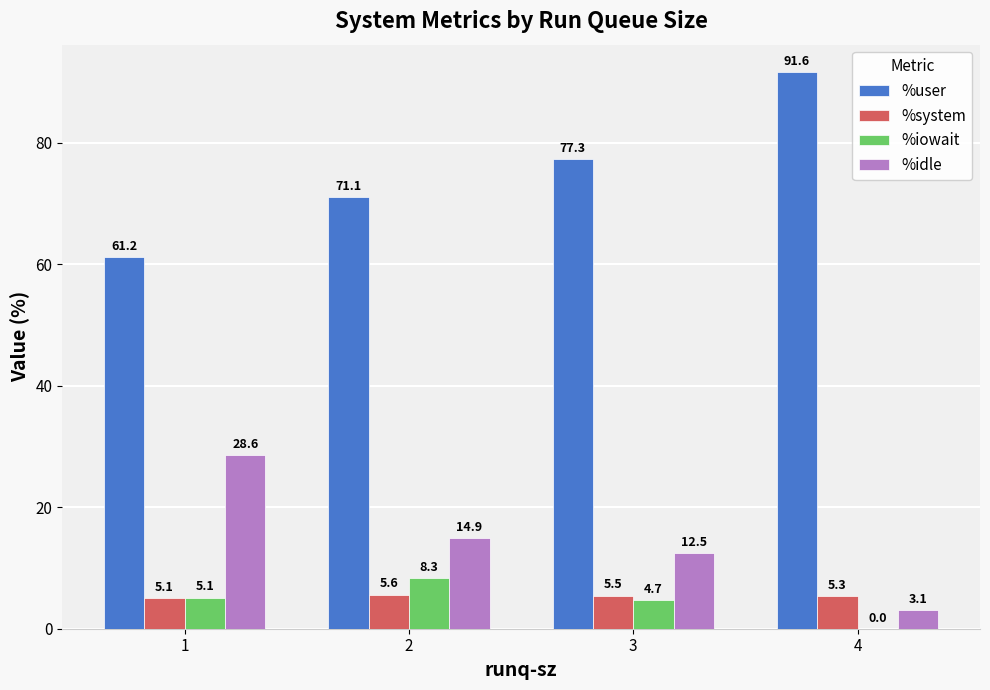

What is the total value across all series at 3?

100.0